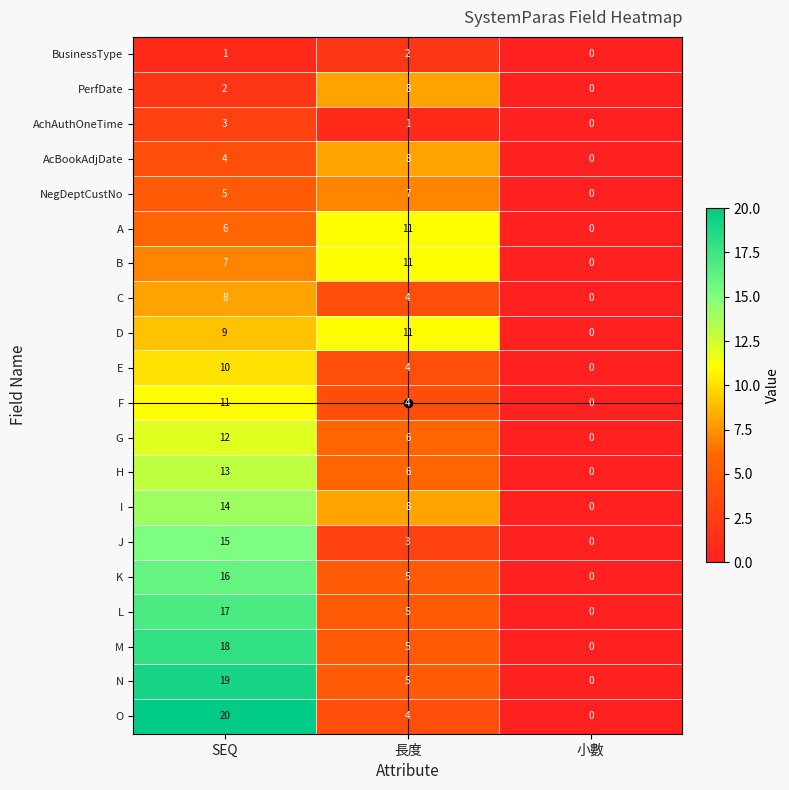

What is the spread (max minus min) of values at SEQ?

19